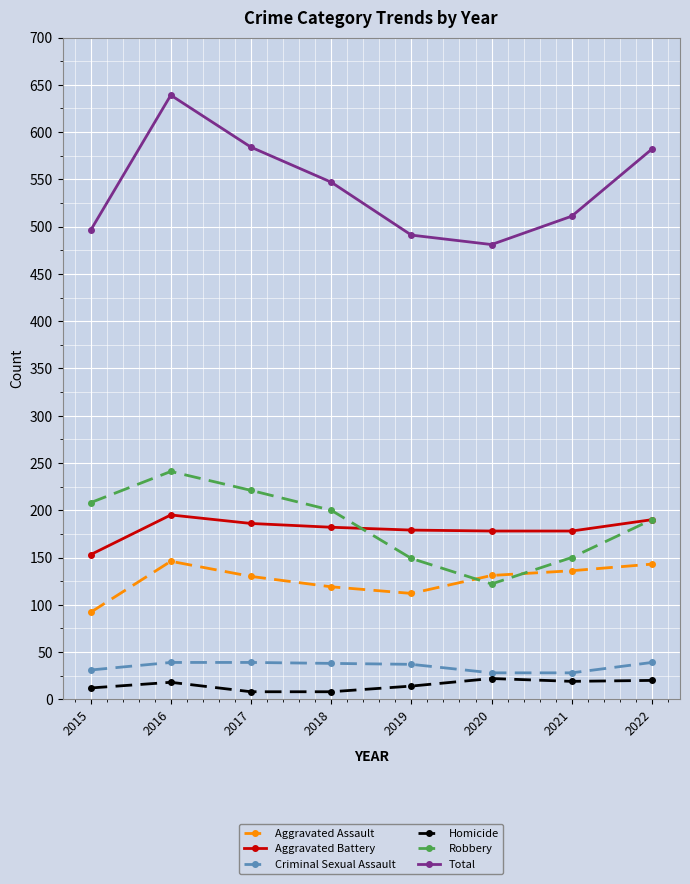

What are all the series names shown in the legend?

Aggravated Assault, Aggravated Battery, Criminal Sexual Assault, Homicide, Robbery, Total